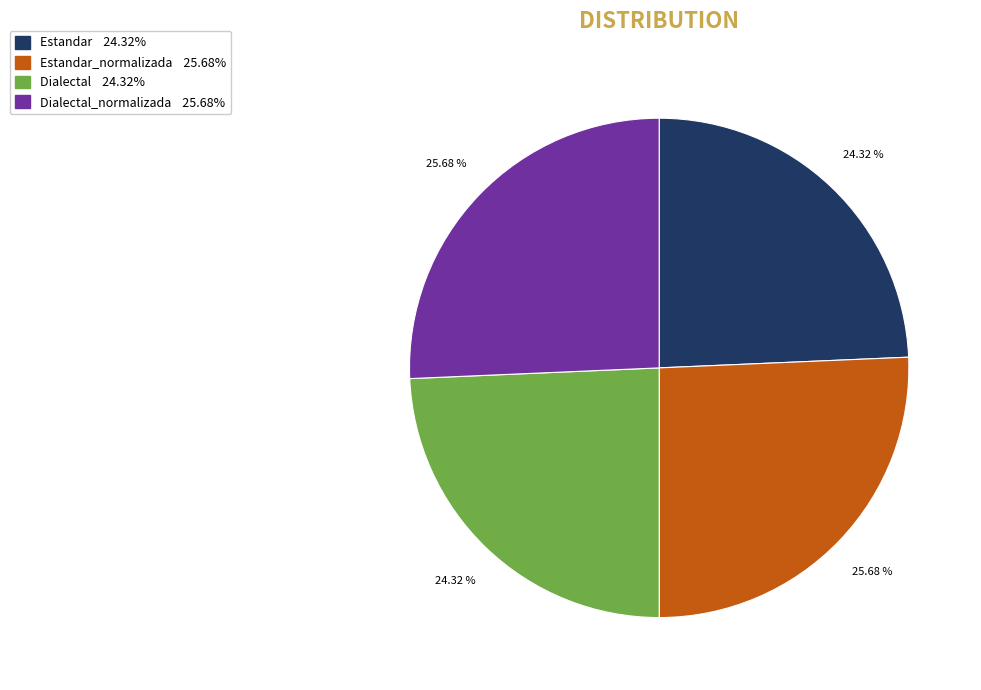

Does any single category account for the majority?

No